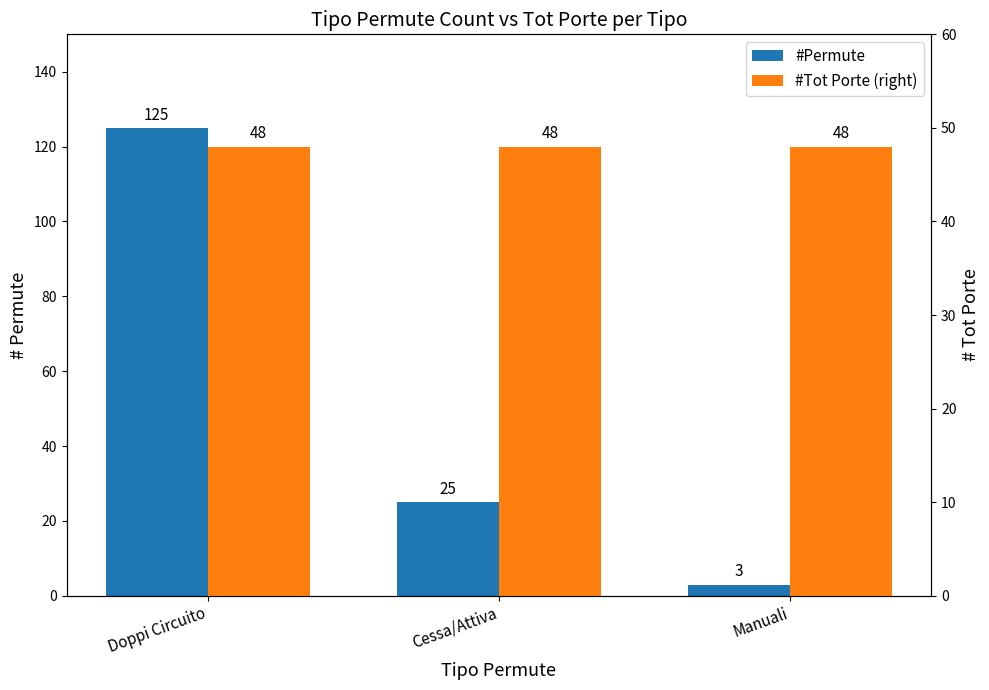

Count the number of data series in this chart.

2